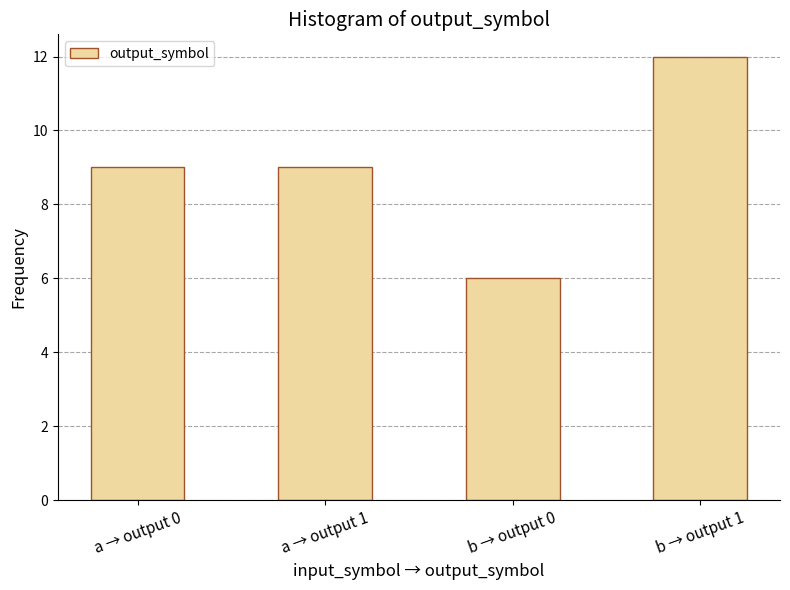

What is the label of the 3rd bar from the left?

b → output 0